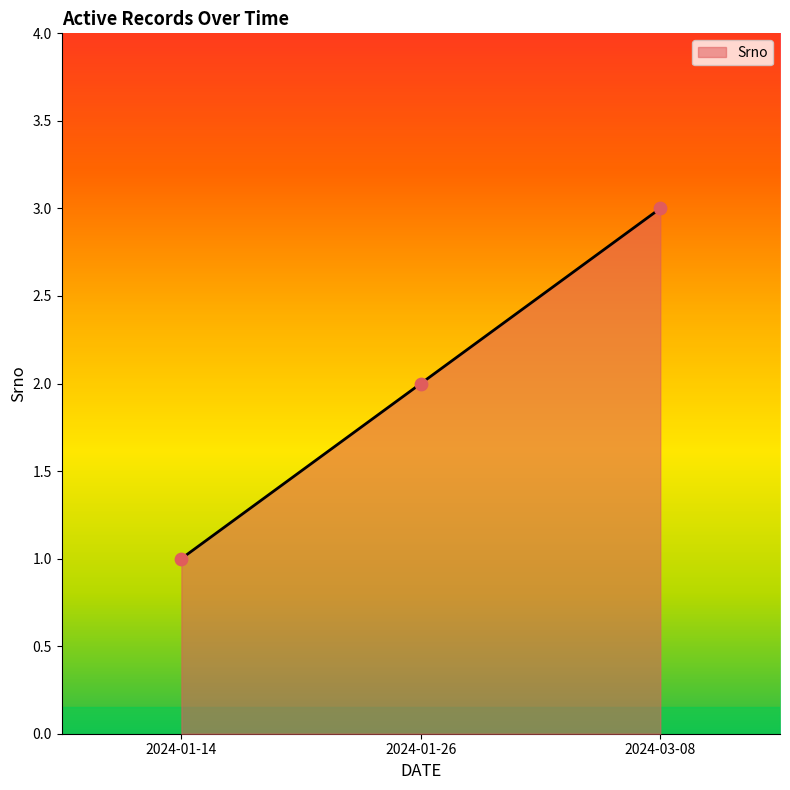

What is the change in value from 2024-01-26 to 2024-03-08?

+1